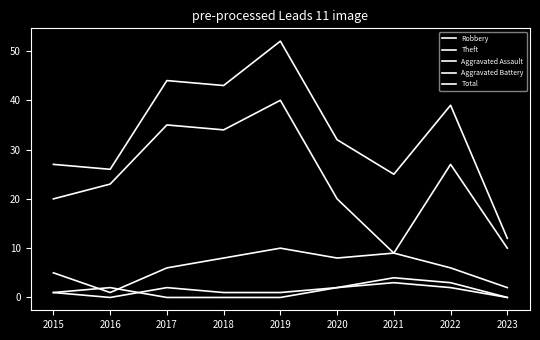

What is the greatest value displayed?

52